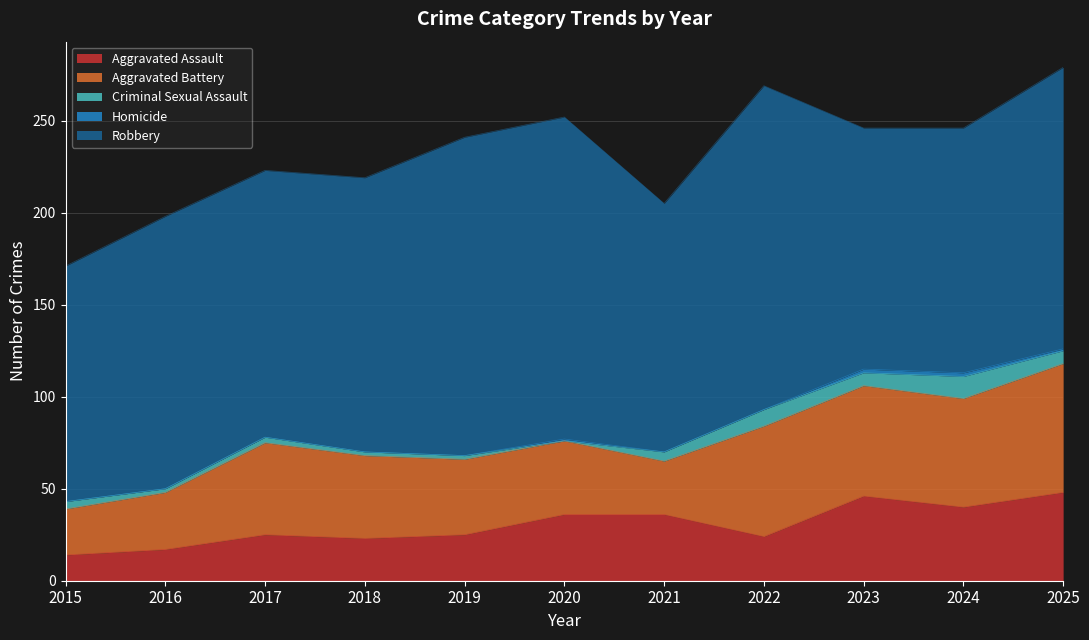

Reading right to left, transcribe all the data shown in this chart.

Aggravated Assault: 48	40	46	24	36	36	25	23	25	17	14
Aggravated Battery: 70	59	60	60	29	40	41	45	50	31	25
Criminal Sexual Assault: 7	12	7	9	5	0	2	2	3	2	4
Homicide: 1	2	2	0	0	1	0	0	0	0	0
Robbery: 153	133	131	176	135	175	173	149	145	148	128